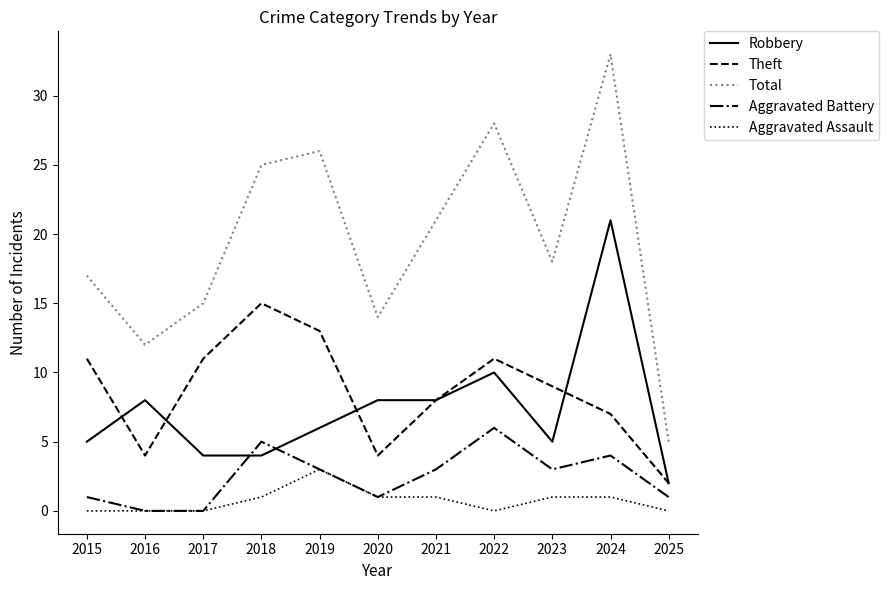

In Theft, how many points are higher than both neighbors (excluding endpoints)?

2